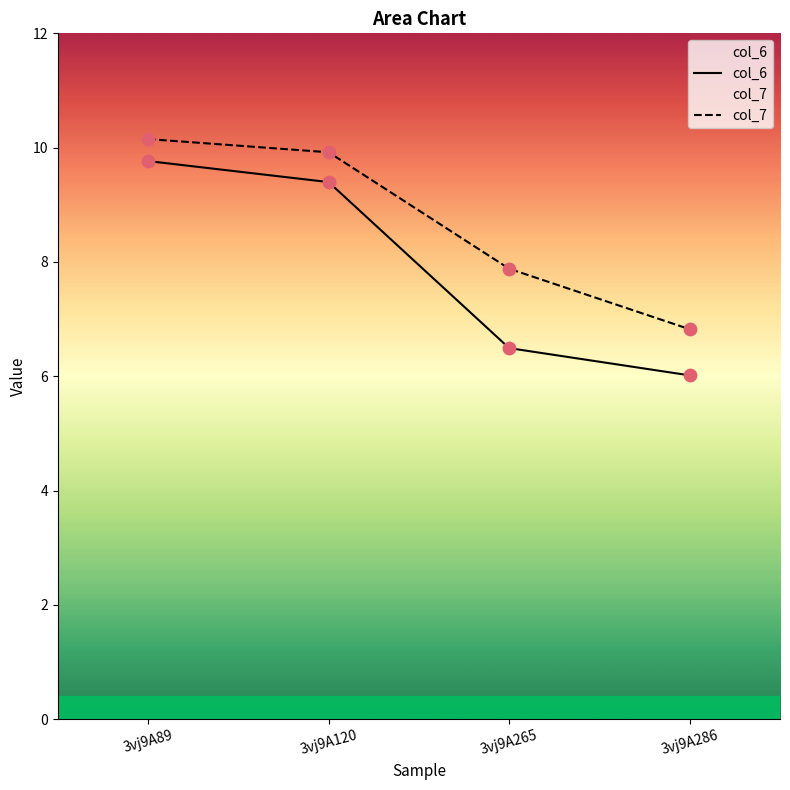

Which series has the widest spread of Y values?

col_6